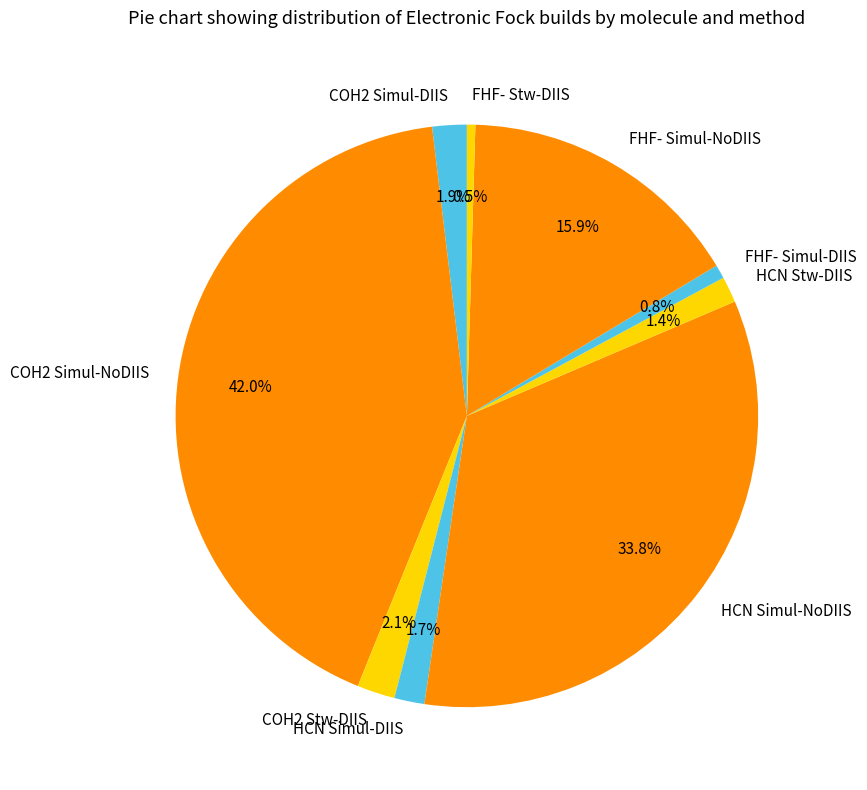

The FHF- Stw-DIIS slice represents 7% of the pie. True or false?

False